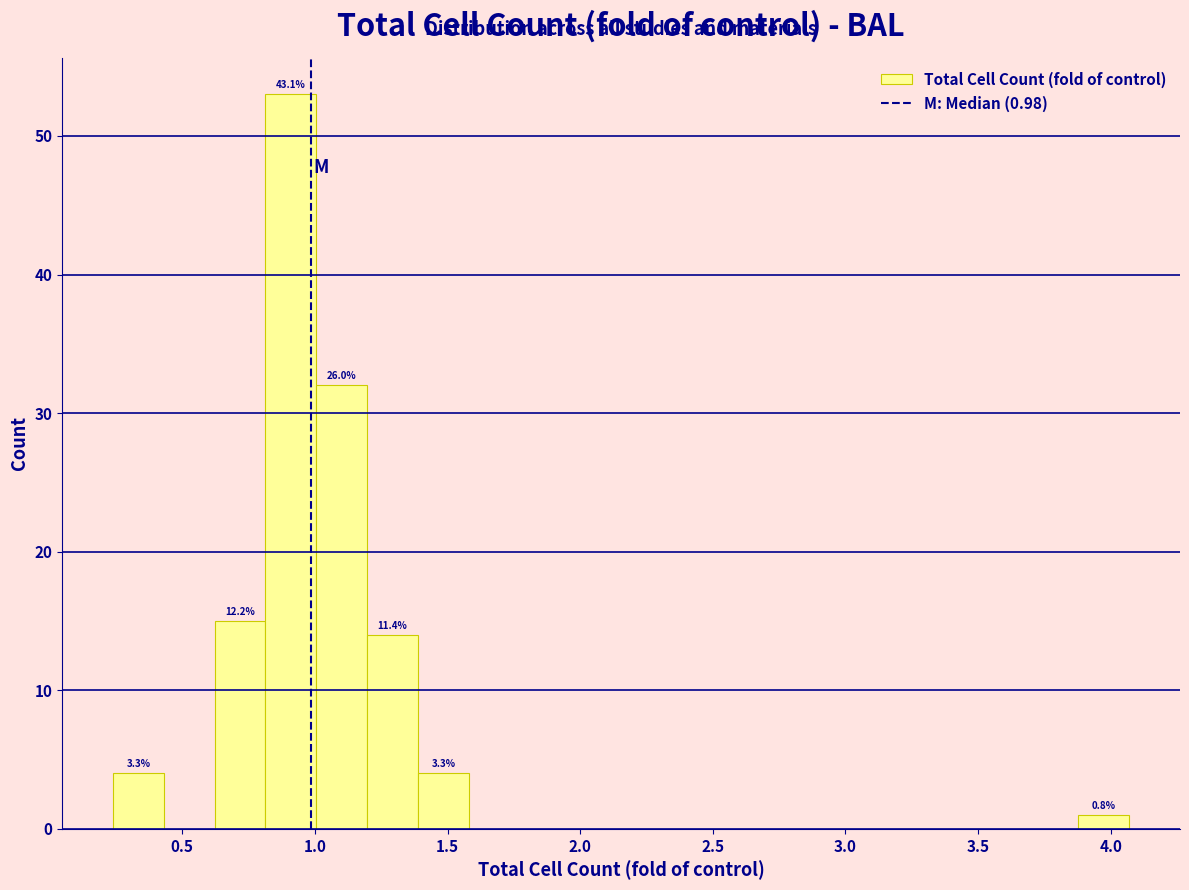

Read against the x-axis, roughly where is the centre of the tallest bar?

0.90